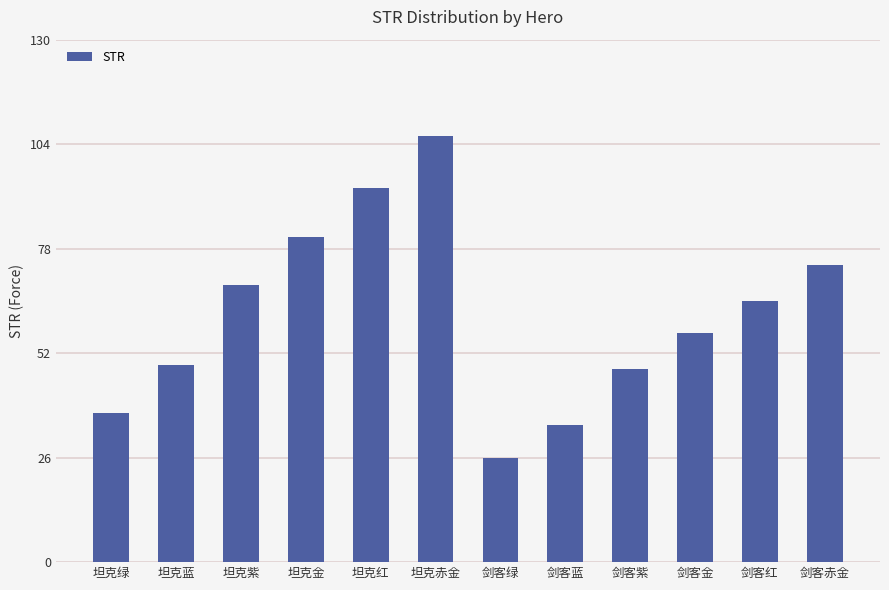

How many categories are shown in the chart?

12